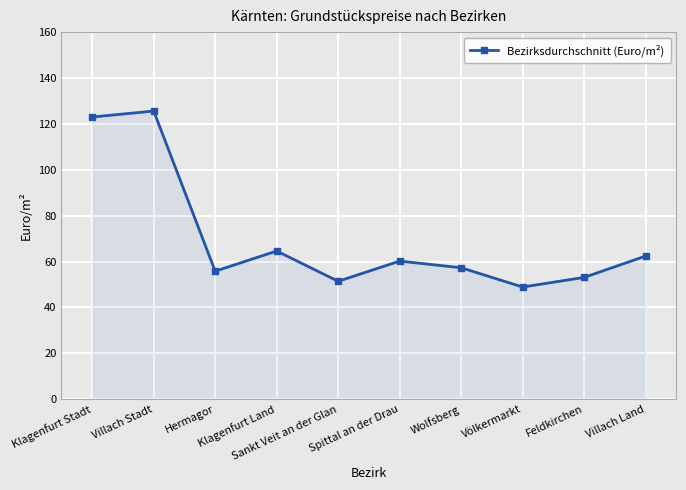

What is the sum of the values at Völkermarkt and Villach Stadt?

174.5